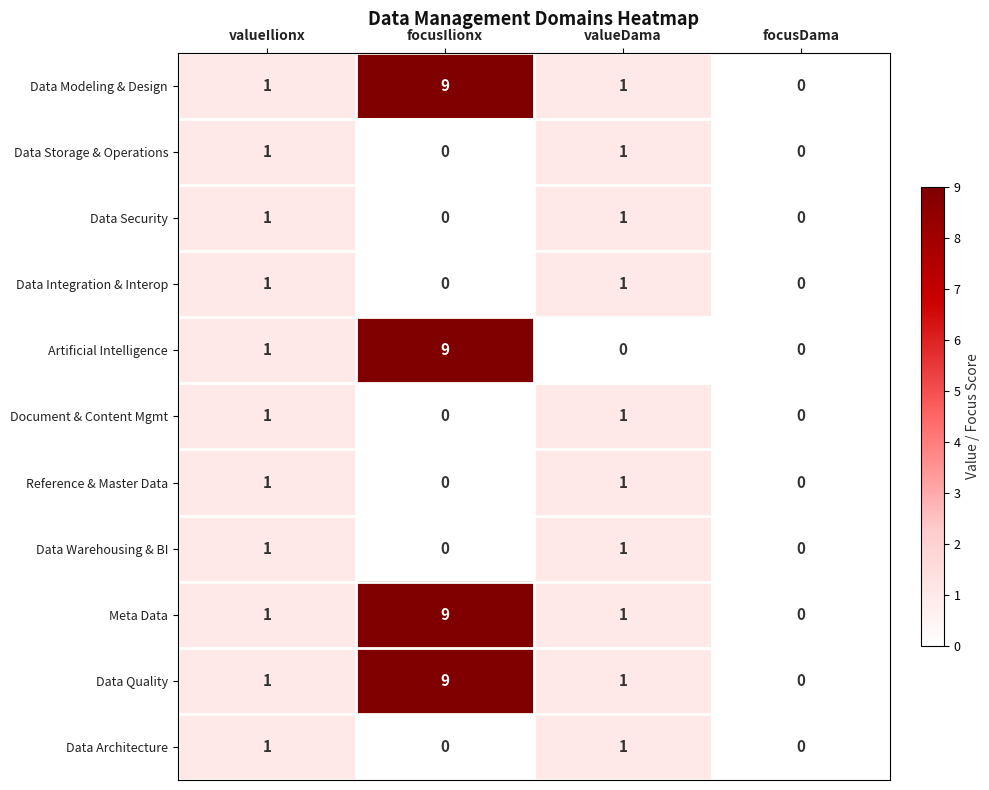

Between valueIlionx and valueDama, which series saw the biggest shift?

Artificial Intelligence